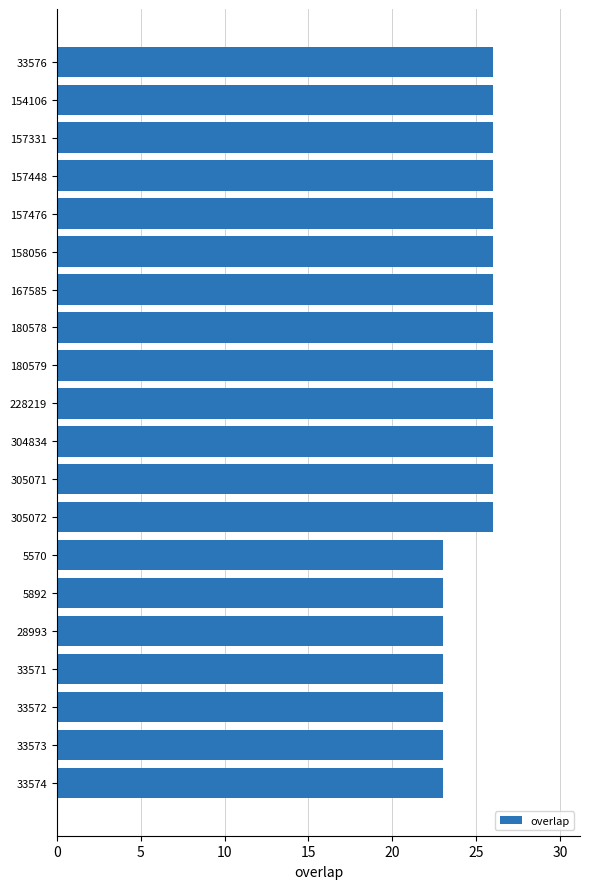

The chart shows a value of 26 at 157476. True or false?

True